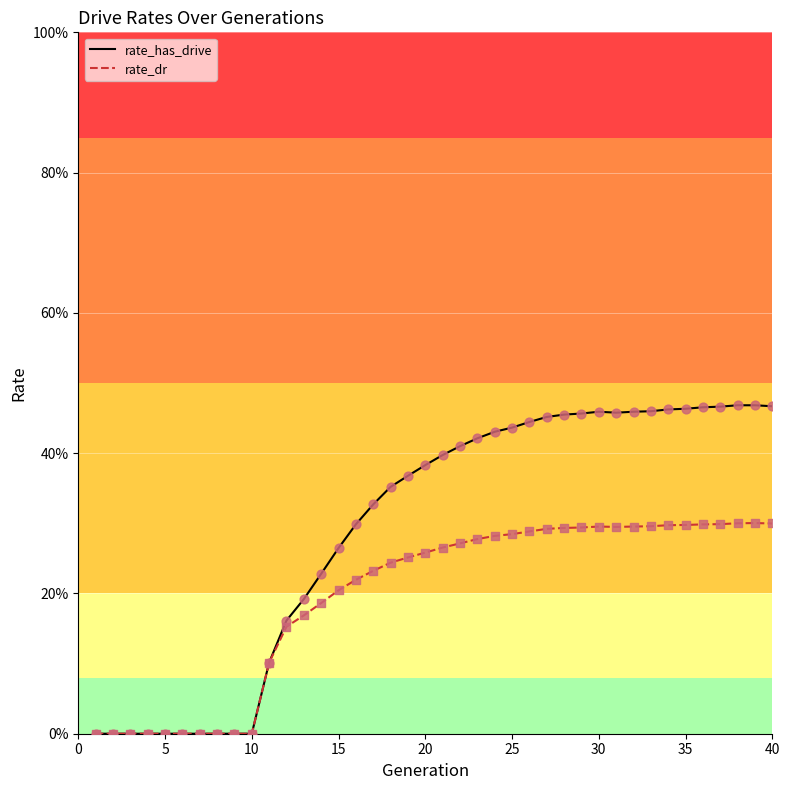

At how many categories does at least one series exceed 0?

30